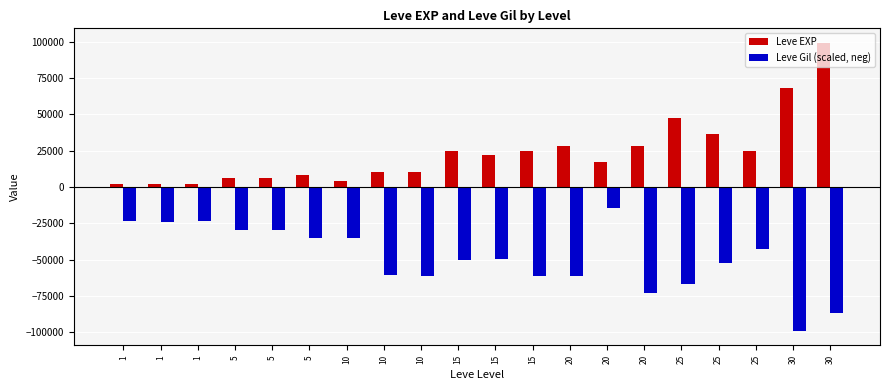

How many data points in Leve EXP are less than 21850?

10